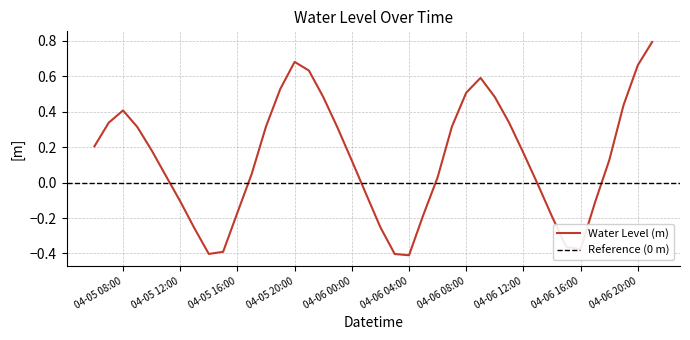

Which category has the highest value across all series?

2024-04-06 21:00:00